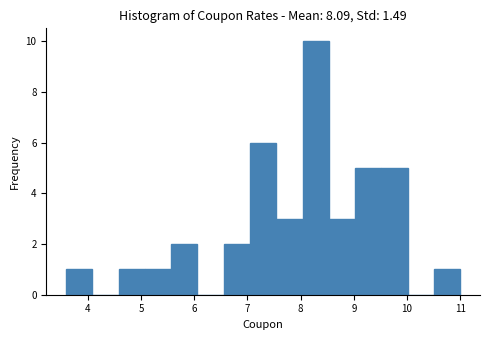

Reading left to right, list every bar in this chart as the range it spans on the x-axis followed by its height. Neither the bar edges nor the heights are printed on the chart, so give them approximately, as read against the axes.

3.6 to 4.1: 1
4.1 to 4.6: 0
4.6 to 5.1: 1
5.1 to 5.6: 1
5.6 to 6.1: 2
6.1 to 6.6: 0
6.6 to 7.0: 2
7.0 to 7.5: 6
7.5 to 8.0: 3
8.0 to 8.5: 10
8.5 to 9.0: 3
9.0 to 9.5: 5
9.5 to 10.0: 5
10.0 to 10.5: 0
10.5 to 11.0: 1